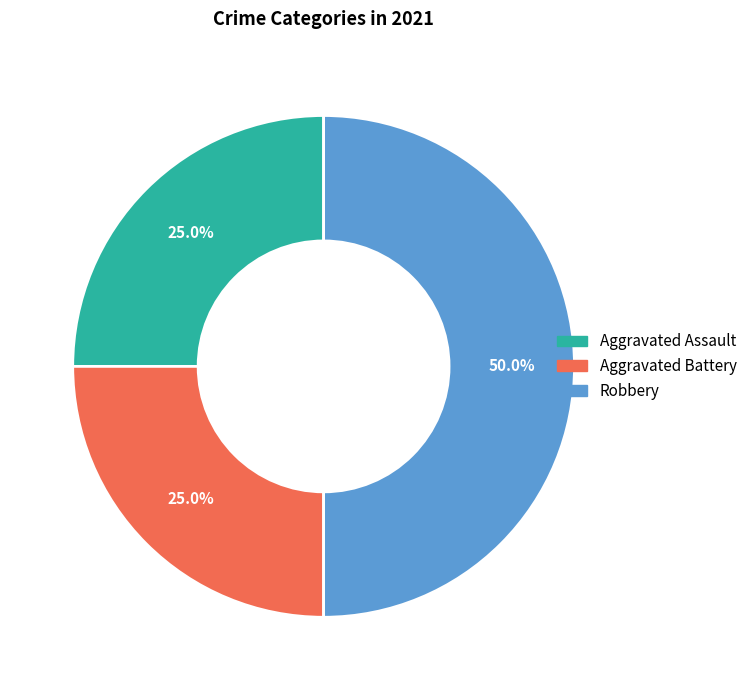

What is the largest slice in the pie chart?

Robbery